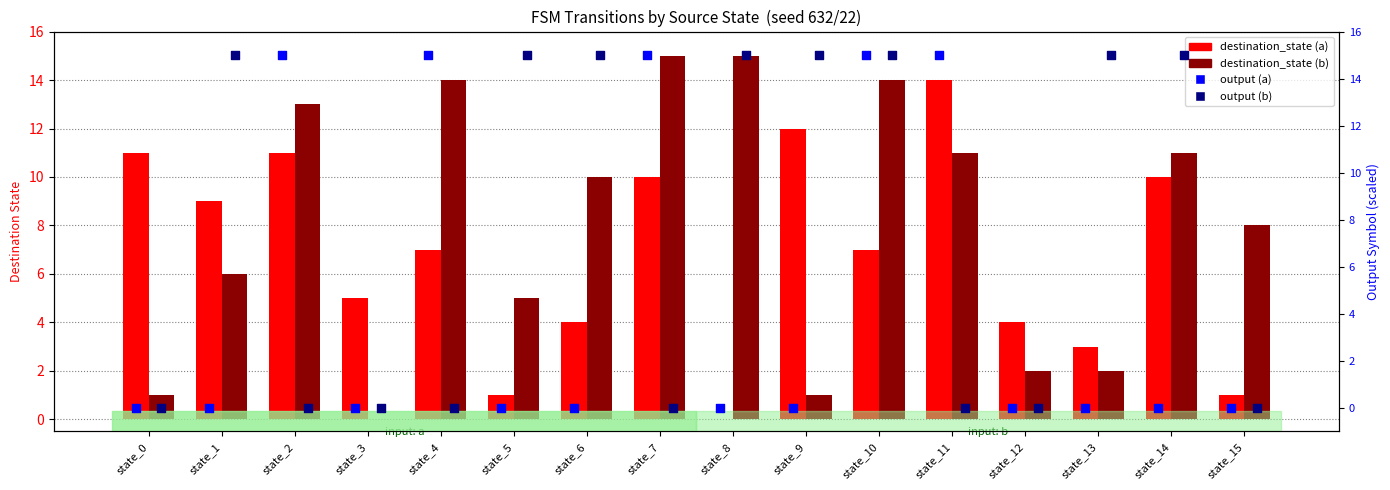

Is the value of destination_state (b) at state_8 greater than the value of output (a) at state_9?

Yes